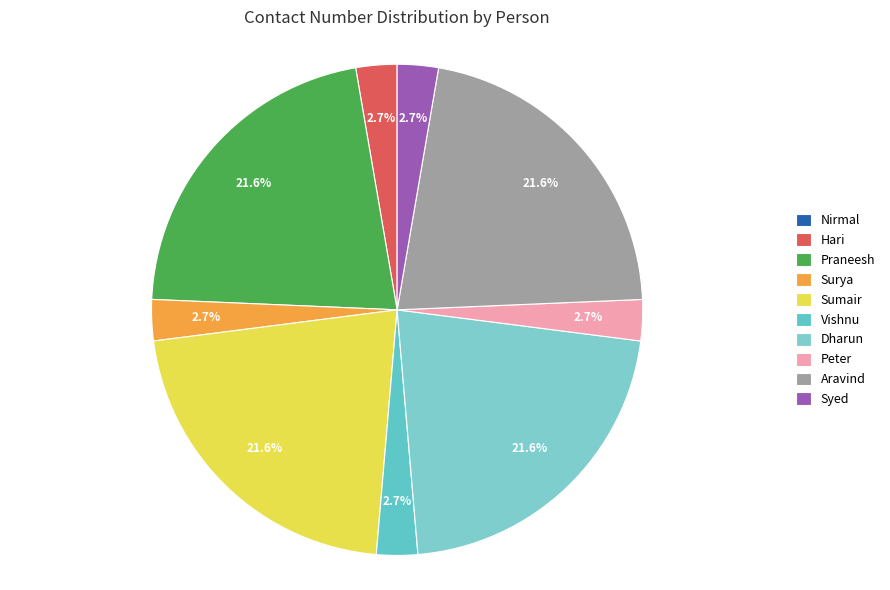

To the nearest percent, what is the combined percentage of Aravind and Praneesh?

43%